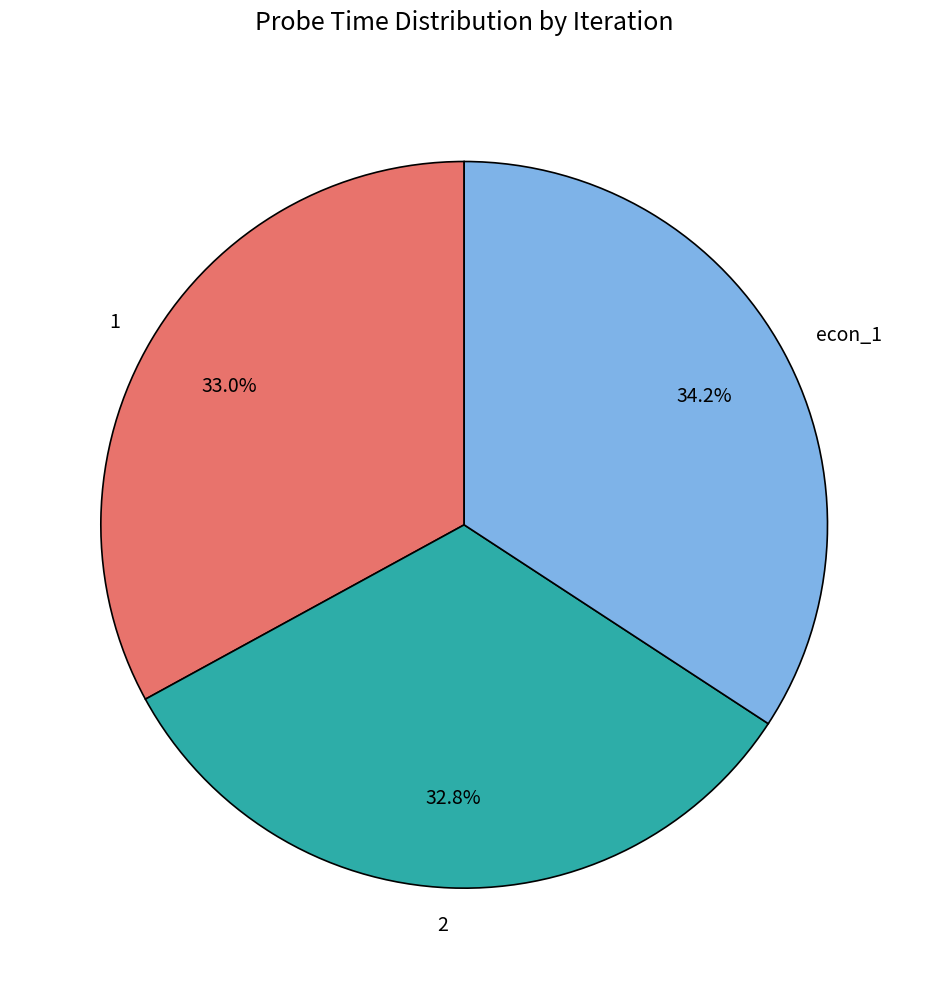

To the nearest percent, what is the average slice percentage?

33%